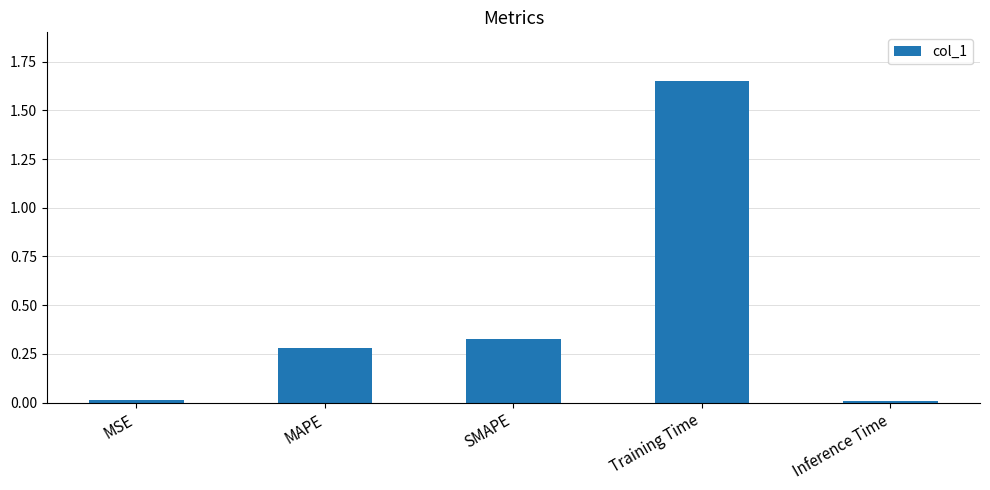

The value at Training Time is 2.7. True or false?

False